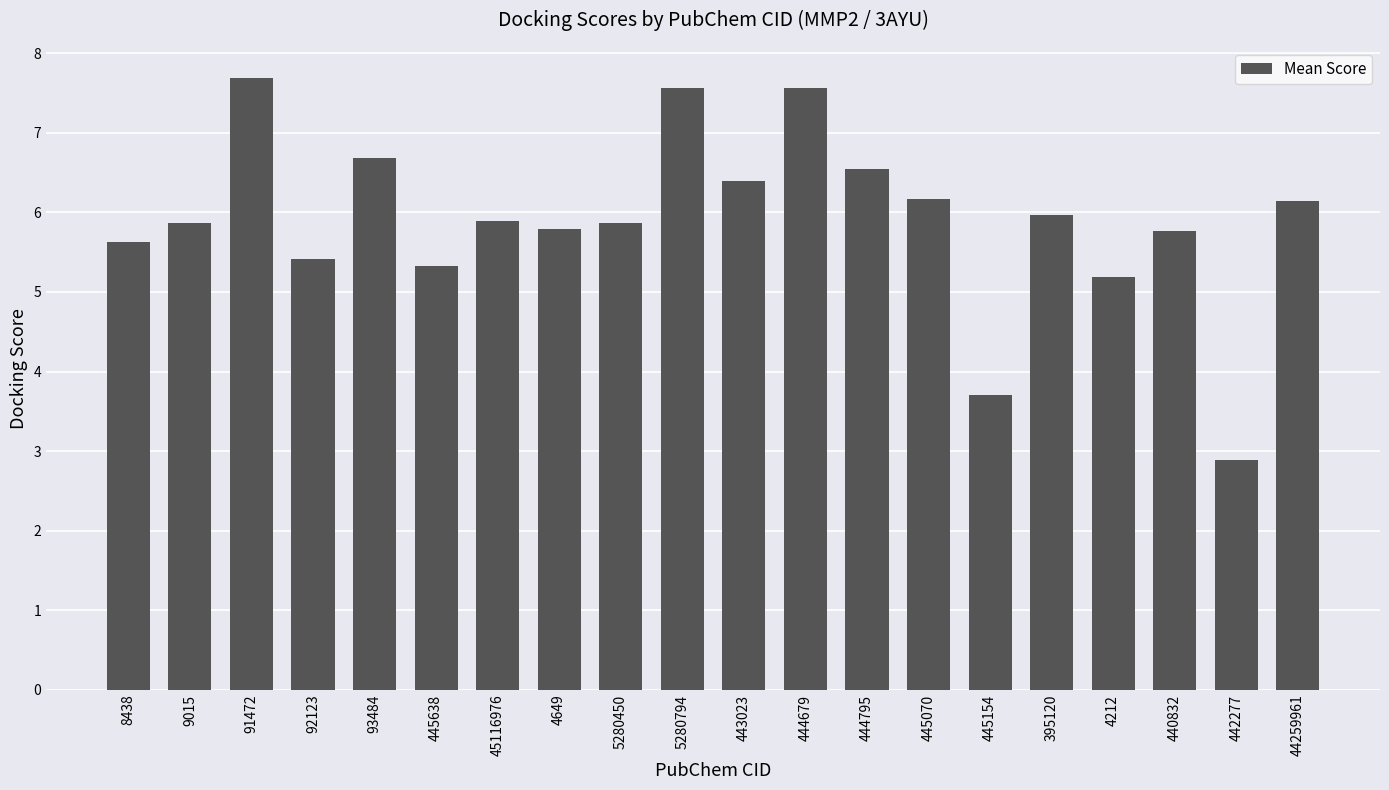

What is the value of the 14th bar from the left?

6.2